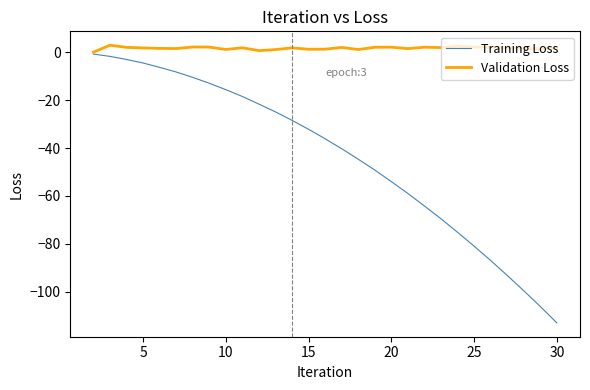

Which series has the largest total across all categories?

Validation Loss